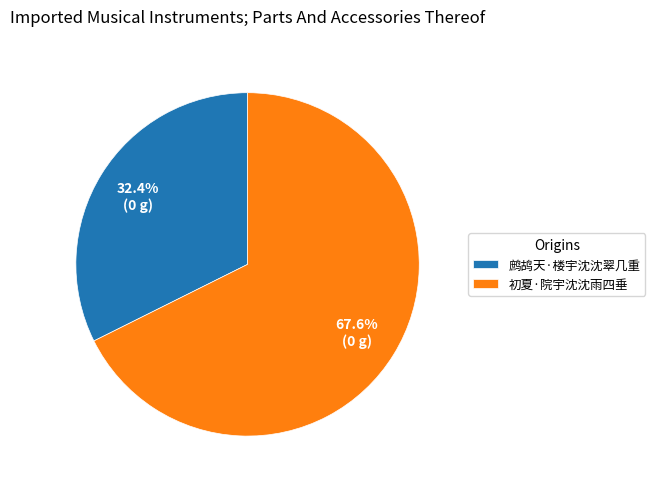

To the nearest percent, what is the average slice percentage?

50%